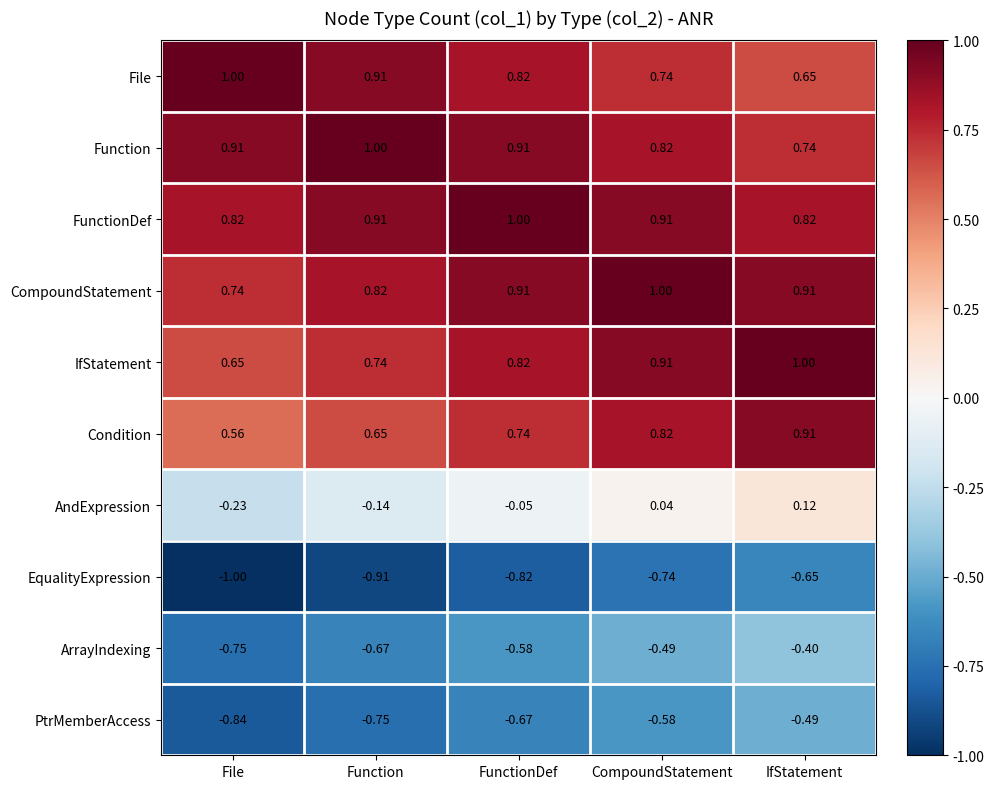

At which category is the sum across all series the highest?

IfStatement